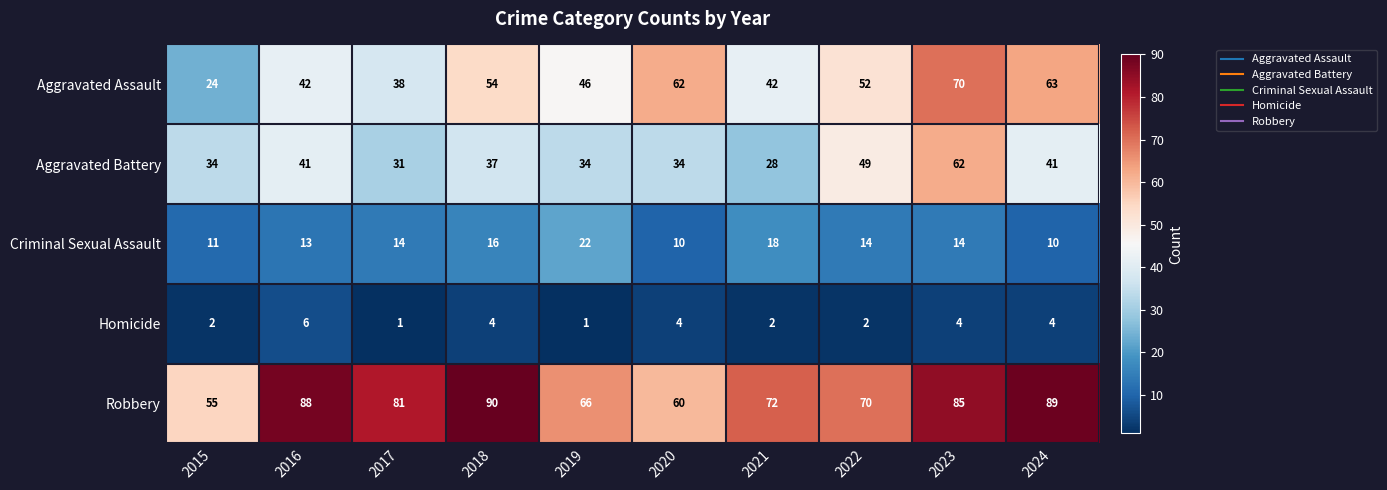

At which label does Robbery first exceed 81?

2016